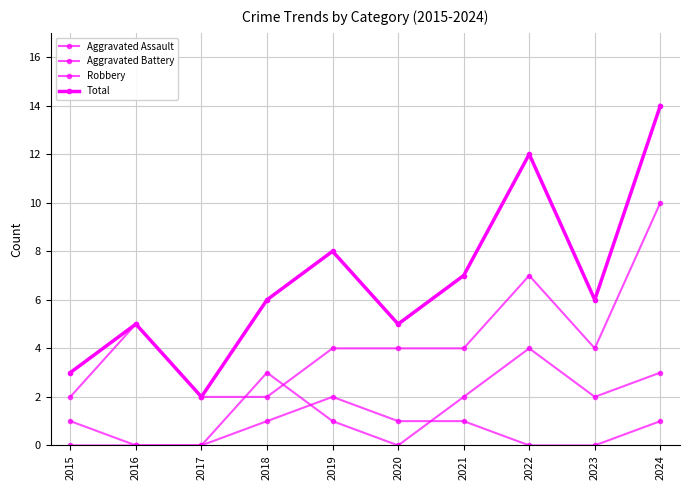

The value of Total at 2024 is 14. True or false?

True